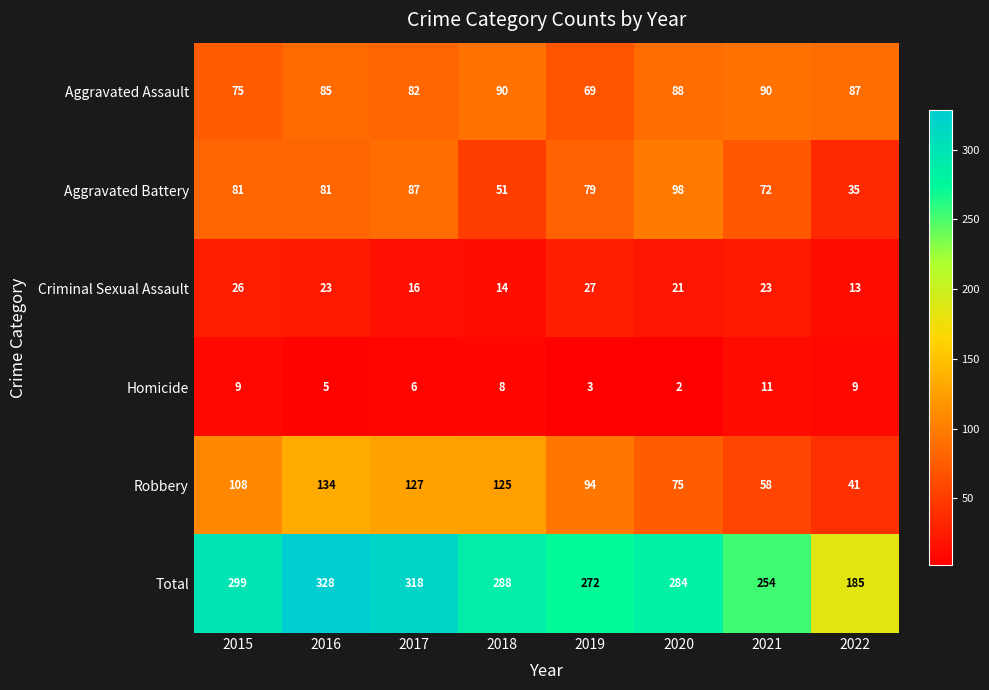

True or false: Homicide has a value of 6 at 2017.

True